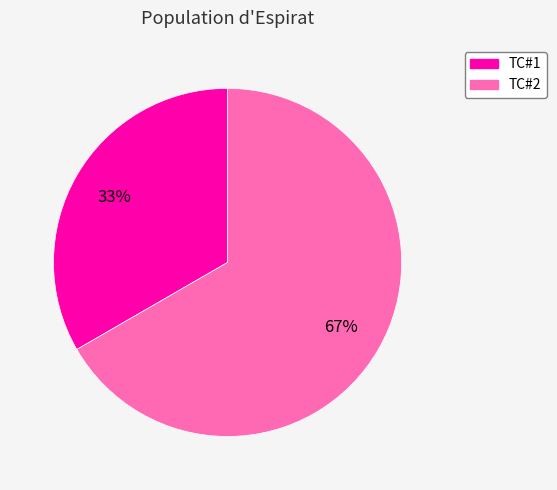

What is the majority slice?

TC#2